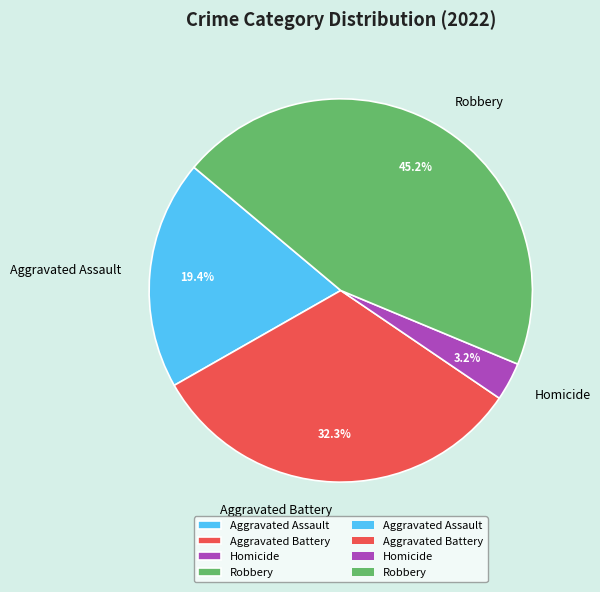

Rank the categories by value from highest to lowest.

Robbery, Aggravated Battery, Aggravated Assault, Homicide